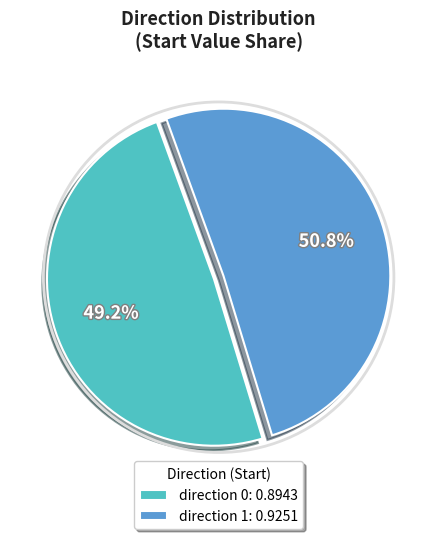

What percentage is the direction 0 slice, to the nearest percent?

49%